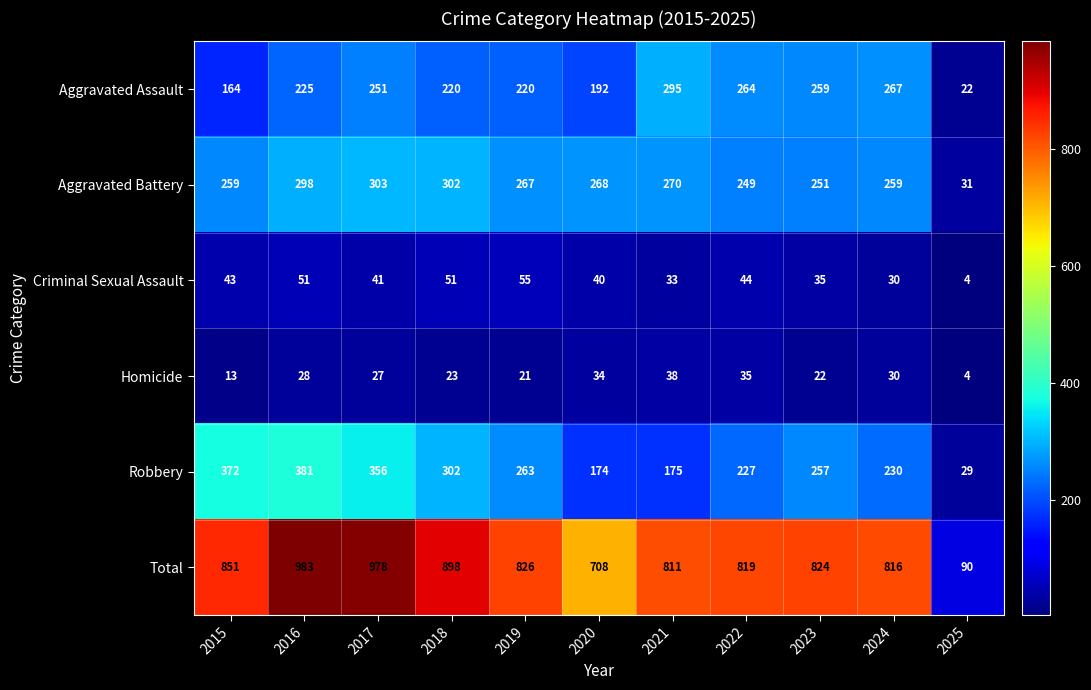

What is the sum of the Robbery values at 2021 and 2020?

349